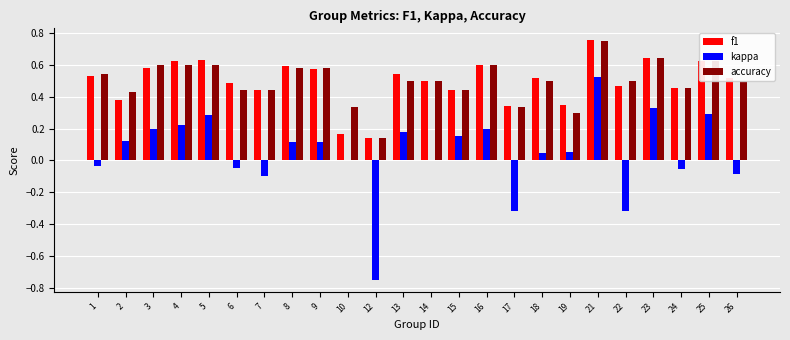

The accuracy series shows 0.5 at 1. True or false?

True